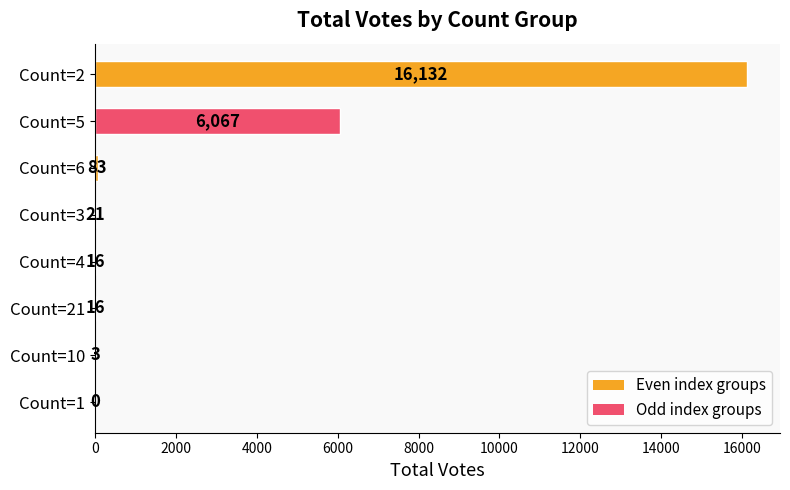

Is it true that the value at Count=3 is 21?

True